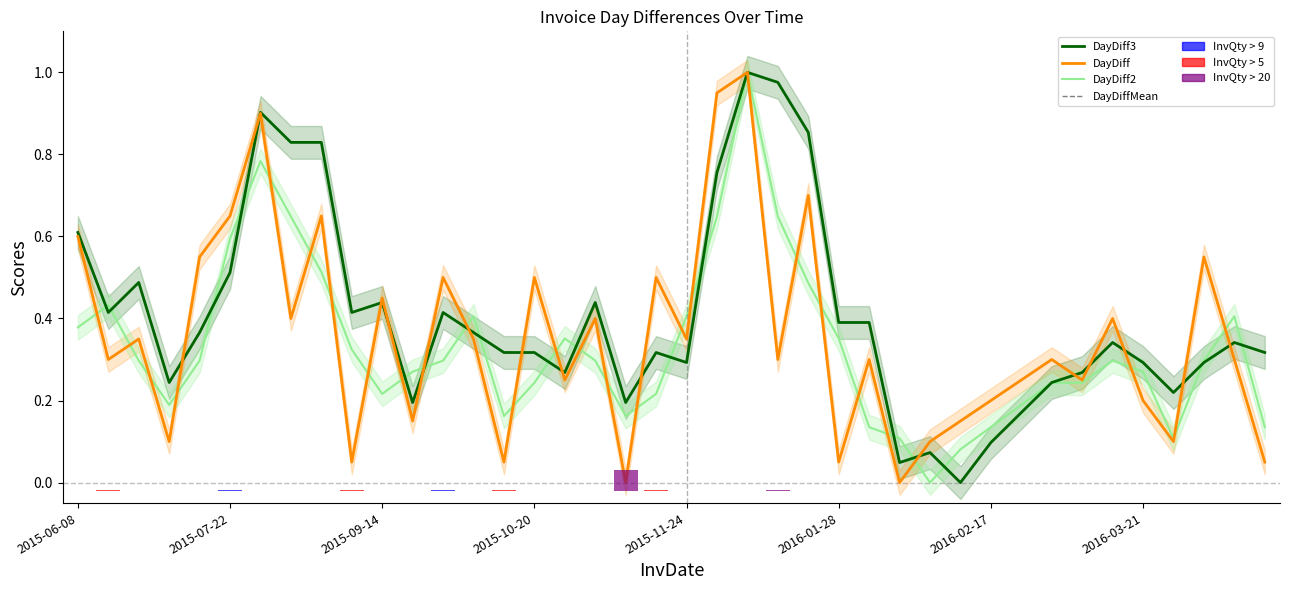

What is the label of the 12th bar from the right?

2016-02-08